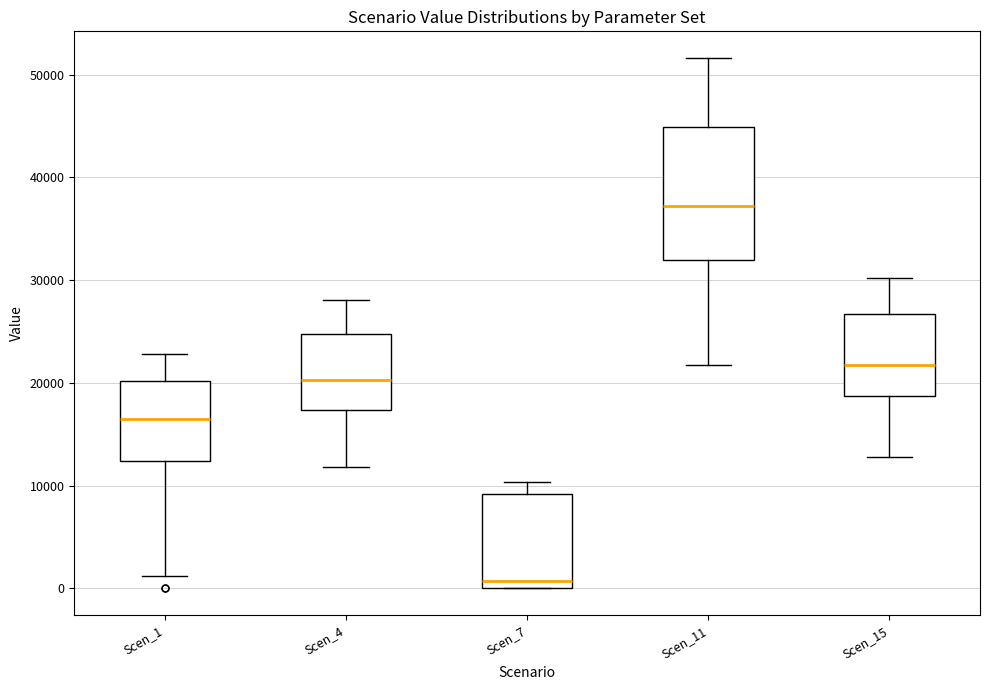

Where does the median line of the box for Scen_4 sit on the y-axis? The values are not printed on the chart, so give them approximately, as read against the axis.

20000